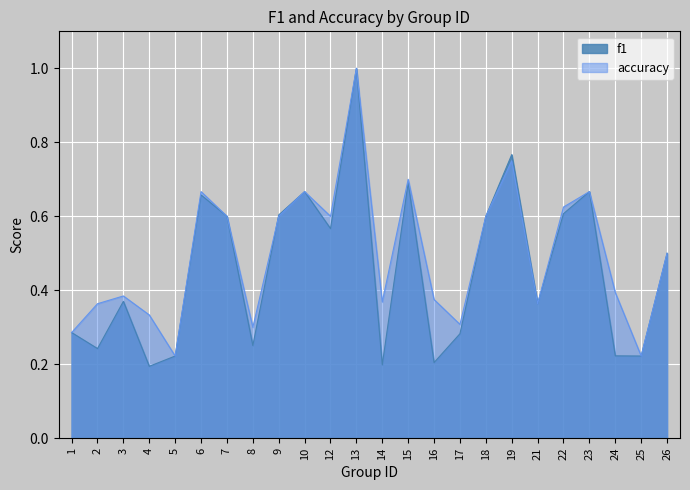

How many data points does each series have?

24